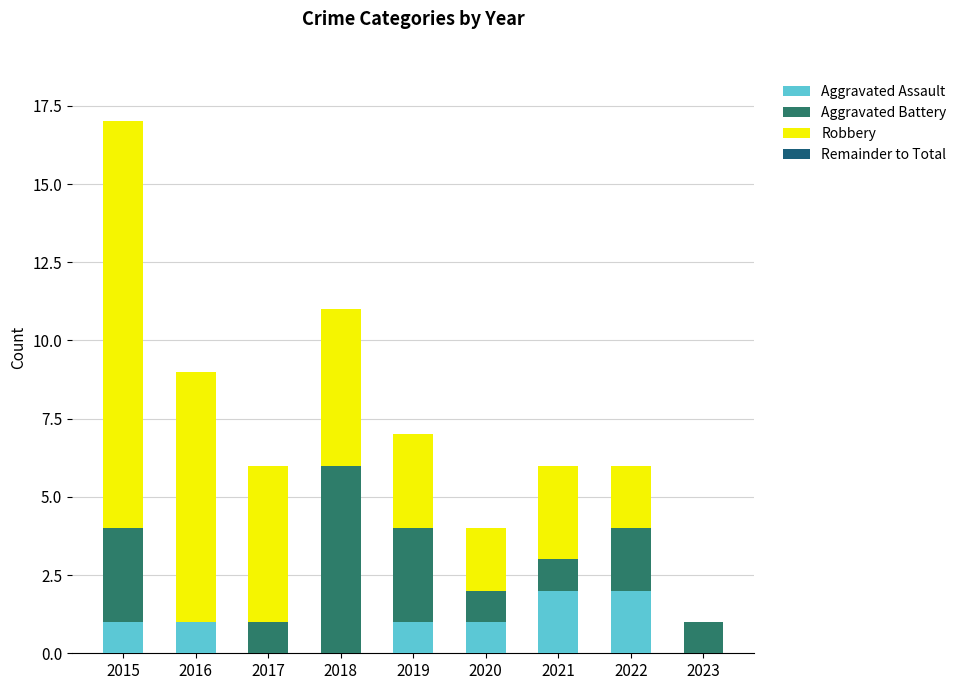

How many data points does each series have?

9